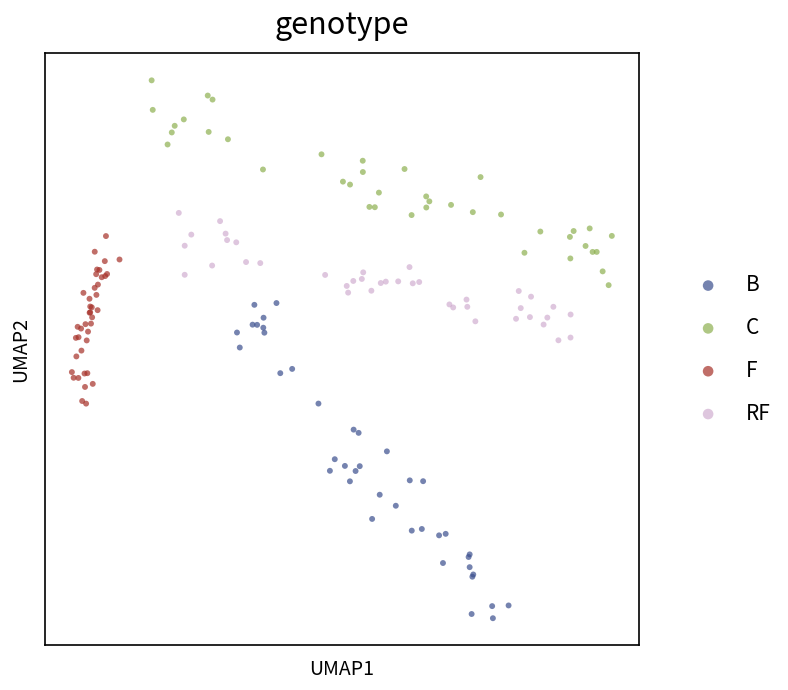

What are all the series names shown in the legend?

B, C, F, RF